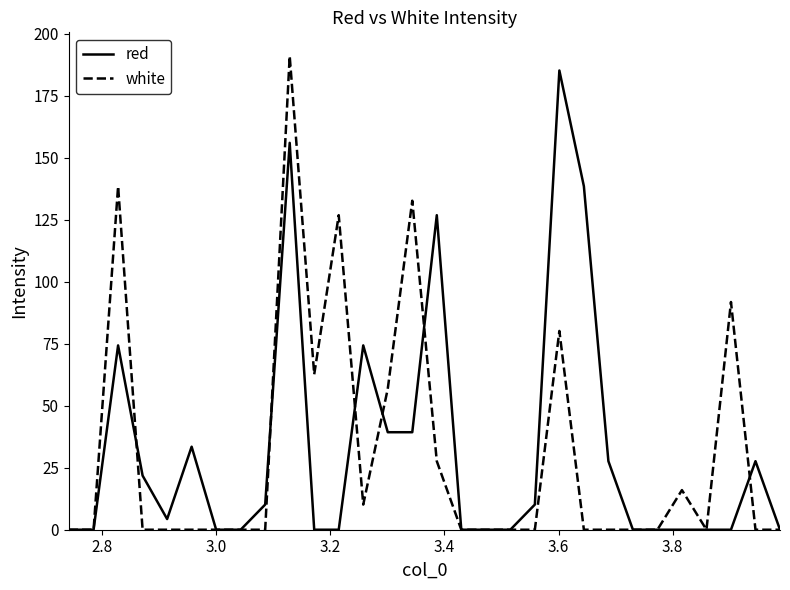

How many lines are shown in the chart?

2